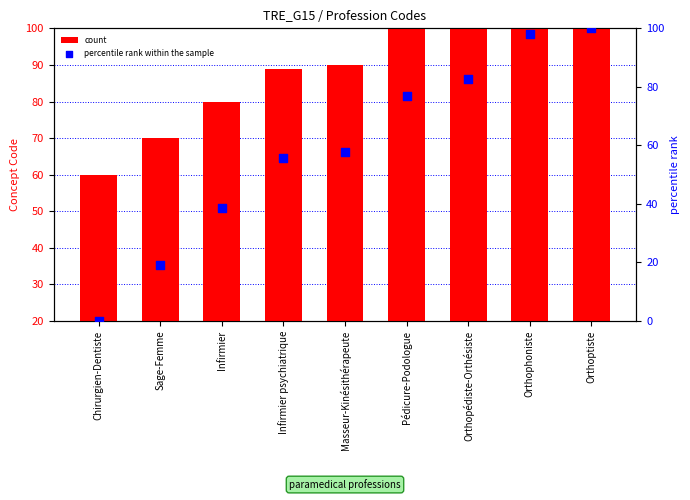

At how many categories does at least one series exceed 22?

9